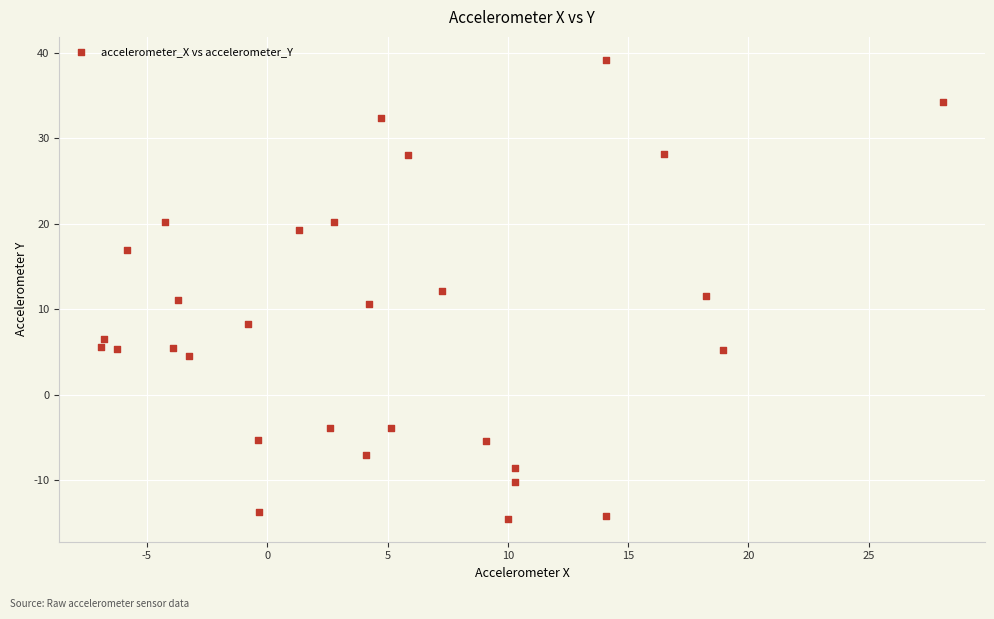

What is the range of X values (max minus min)?

35.0